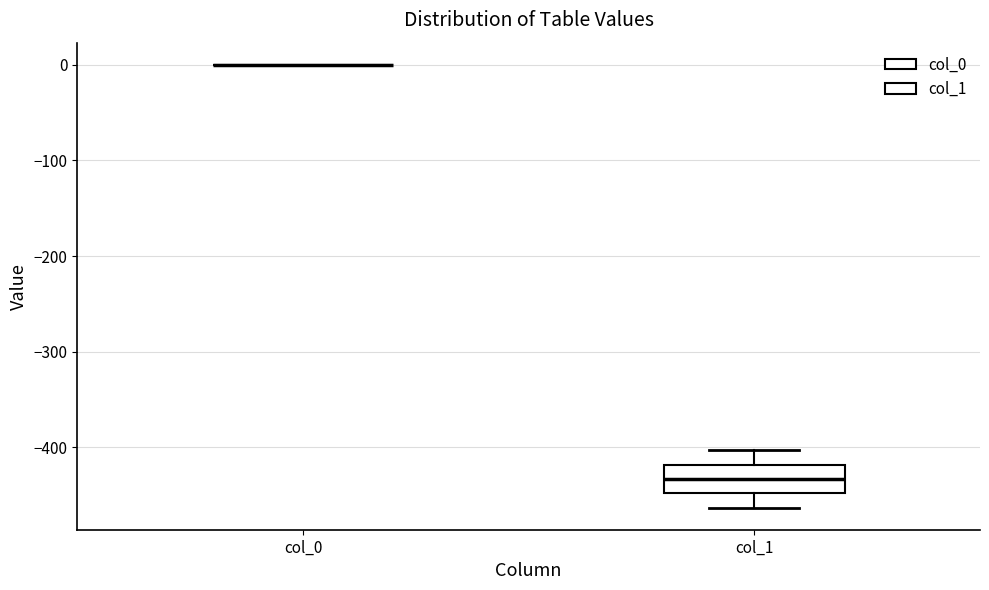

Reading left to right, read every box against the y-axis: the position of its median line, the range the box covers, and the ends of its whiskers. The values are not printed on the chart, so give them approximately, as read against the axis.

col_0: box collapsed to a line at 0, whiskers 0 to 0
col_1: median -430, box -450 to -420, whiskers -460 to -400